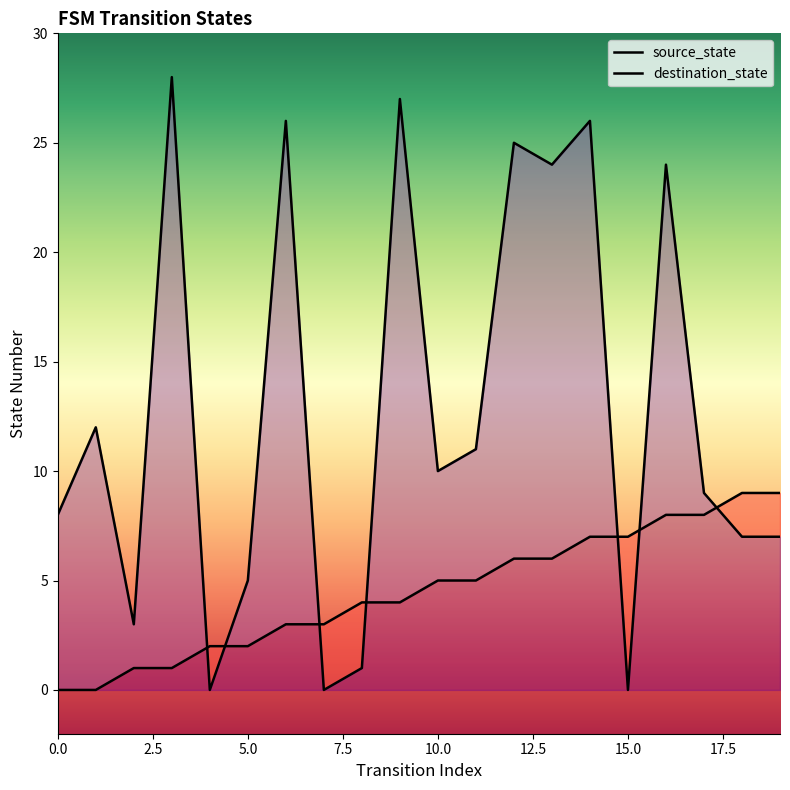

What is the difference between the highest and lowest values at 1?

12